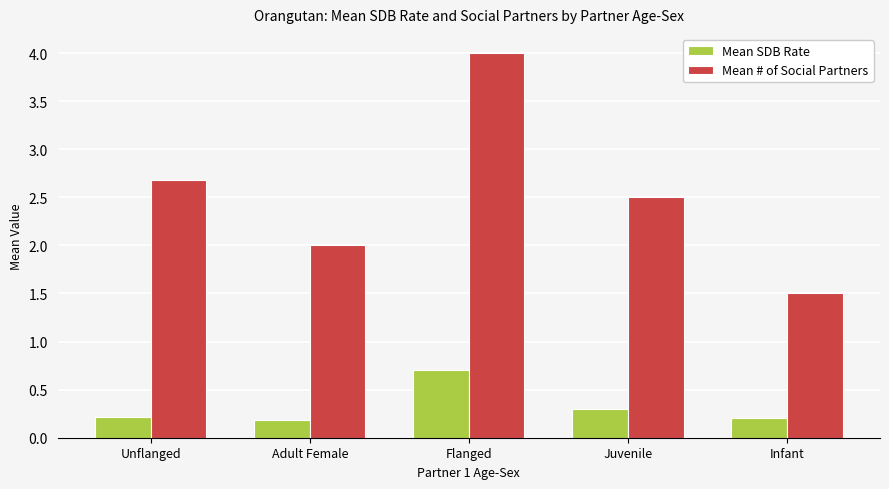

How many distinct data groups are displayed?

2